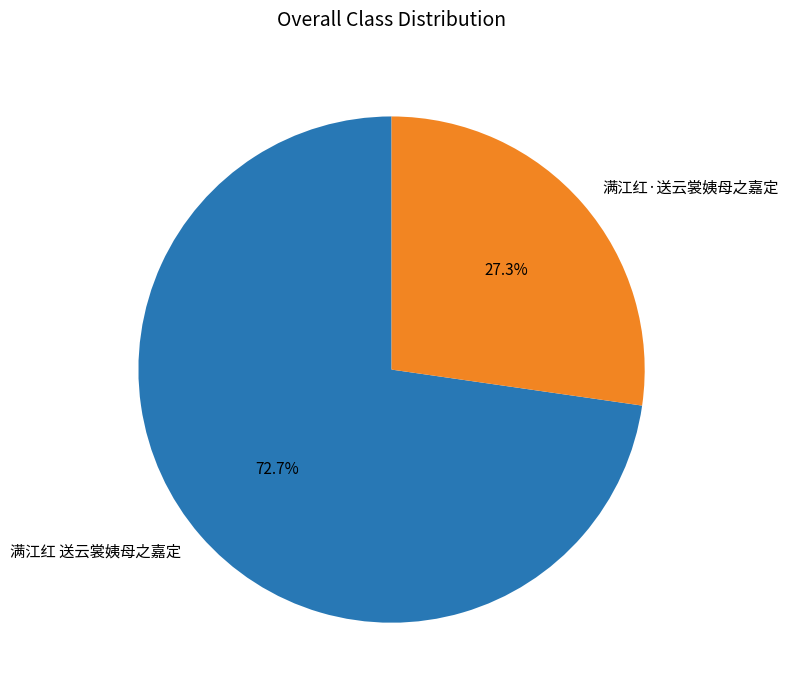

Which slice is the largest?

满江红 送云裳姨母之嘉定